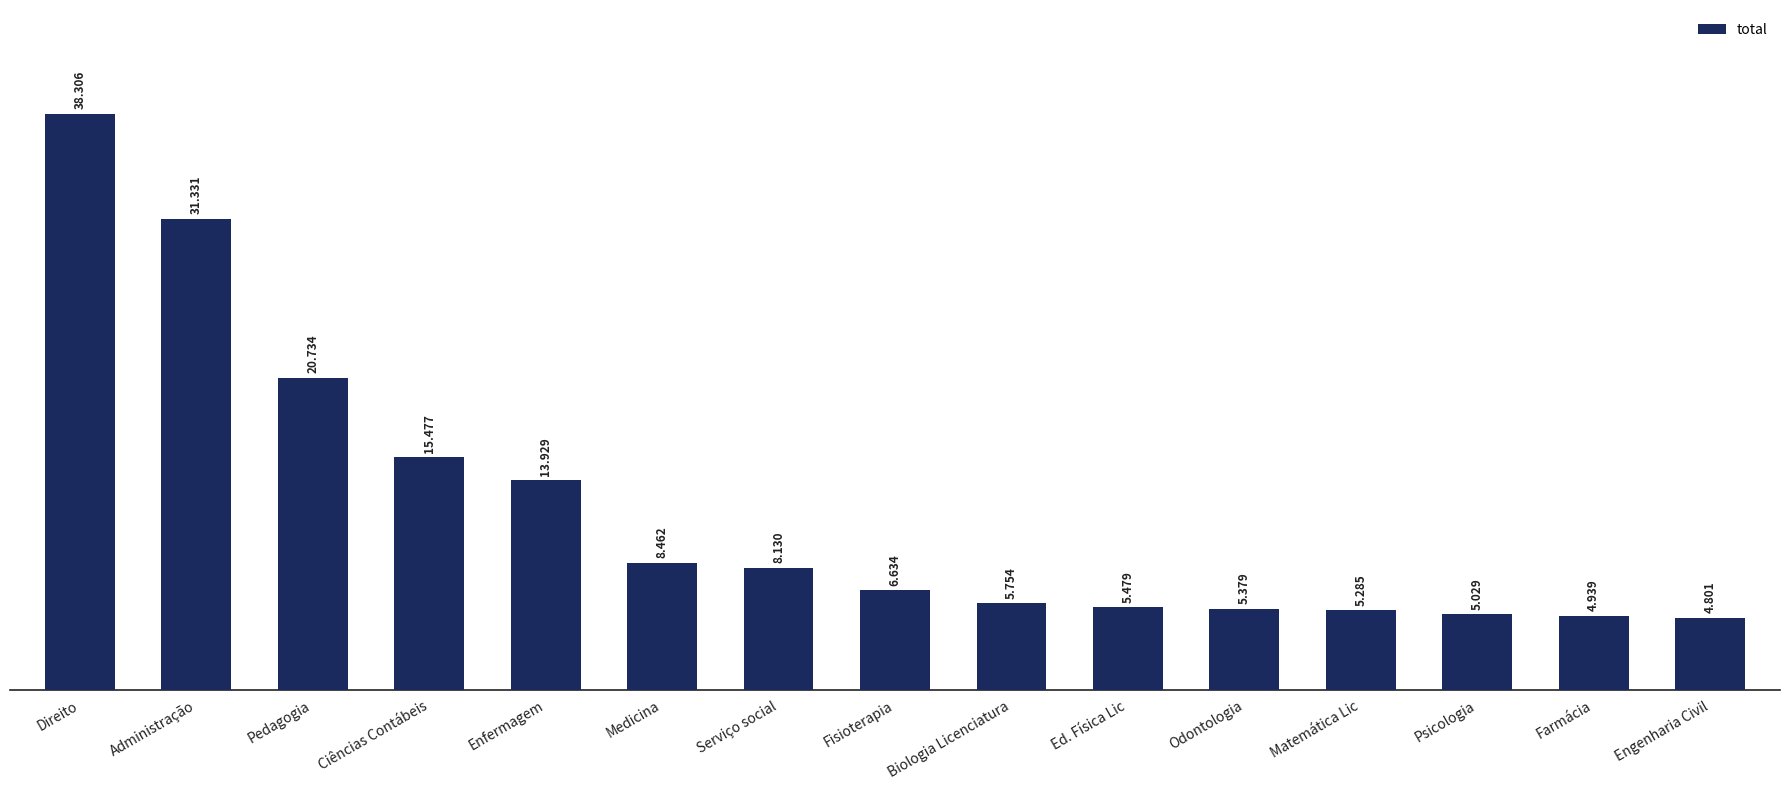

Are the bars horizontal?

No